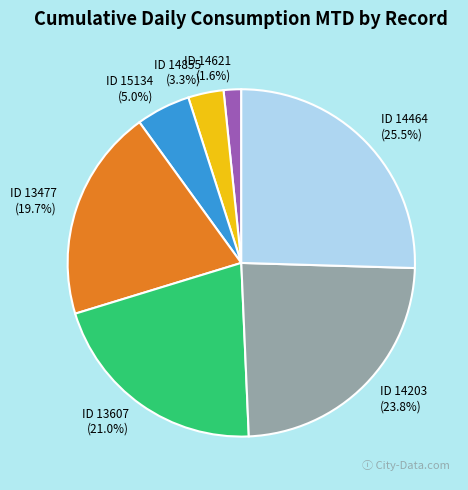

Is there any slice that represents more than half of the pie?

No